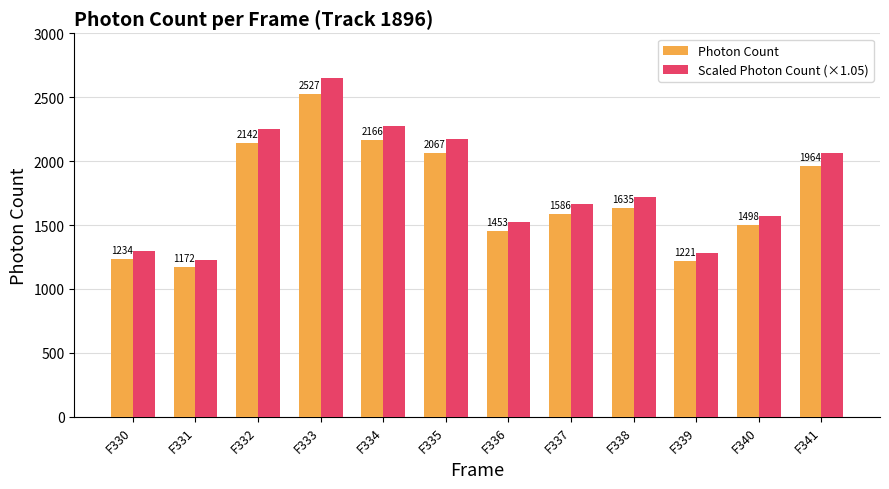

Which series has the largest total across all categories?

Scaled Photon Count (×1.05)